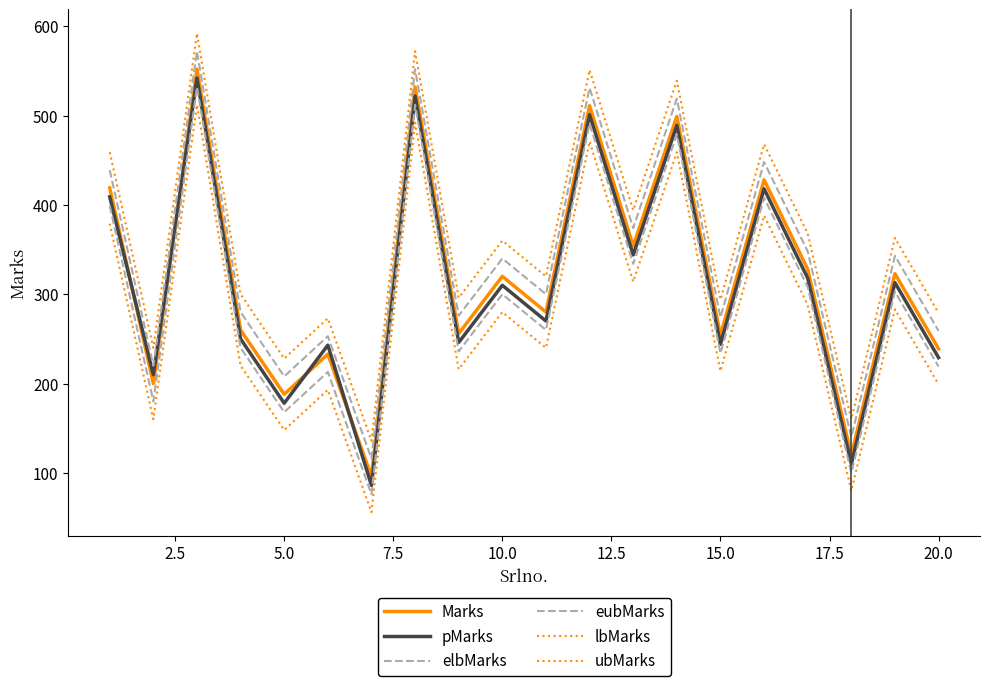

How many lines are shown in the chart?

6